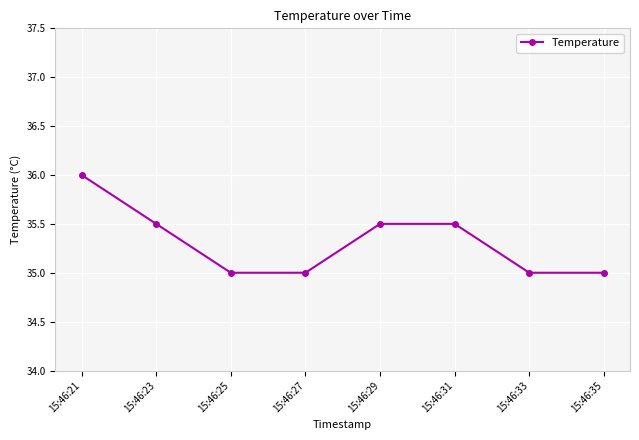

What is the value of the 1st point from the left?

36.0